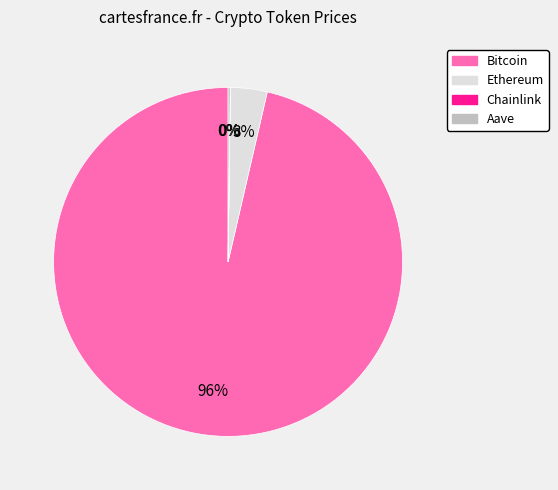

Does any single category account for the majority?

Yes